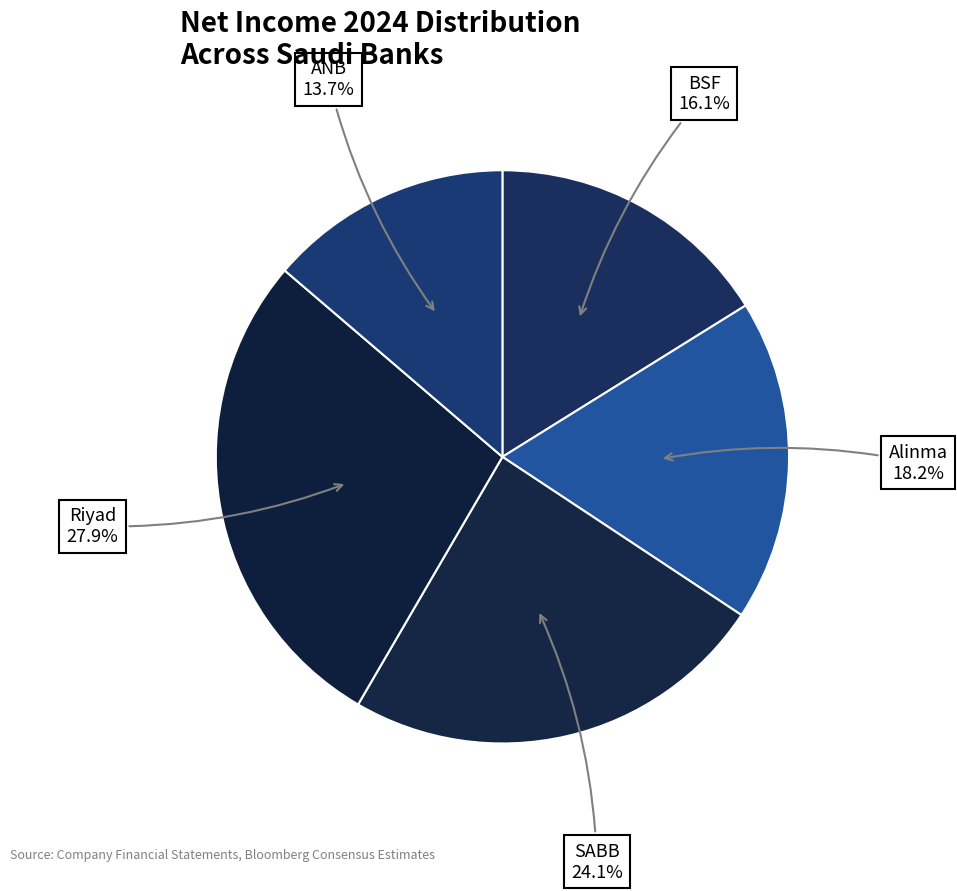

Rank the categories by value from lowest to highest.

ANB, BSF, Alinma, SABB, Riyad